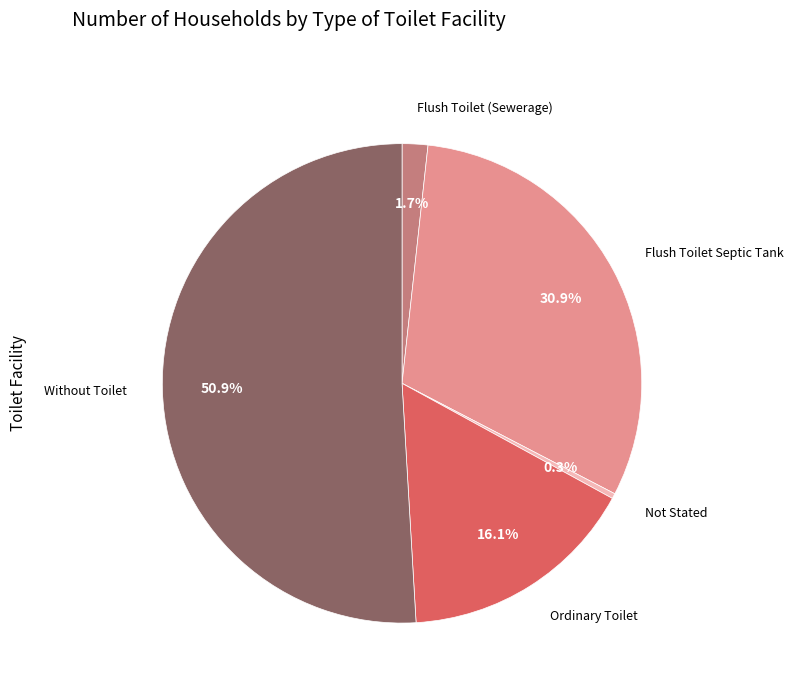

Is there a majority slice in this chart?

Yes